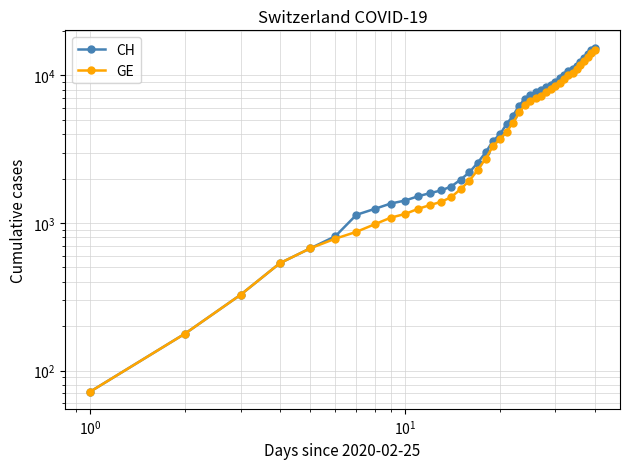

List the series in order of their peak value, highest first.

CH, GE